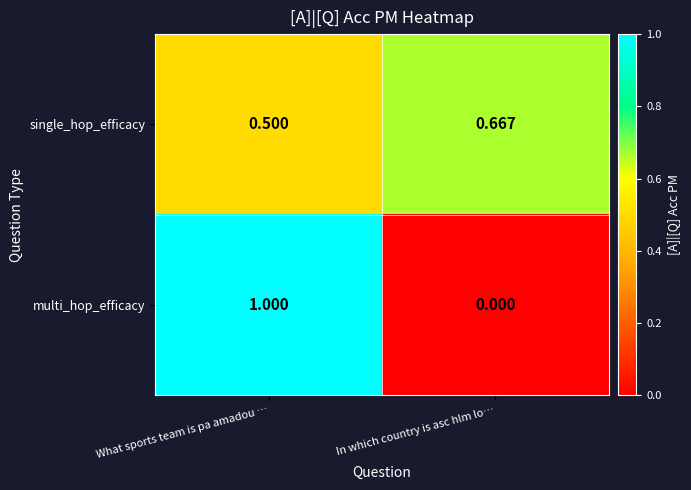

Which series changed the most between What sports team is pa amadou … and In which country is asc hlm lo…?

multi_hop_efficacy